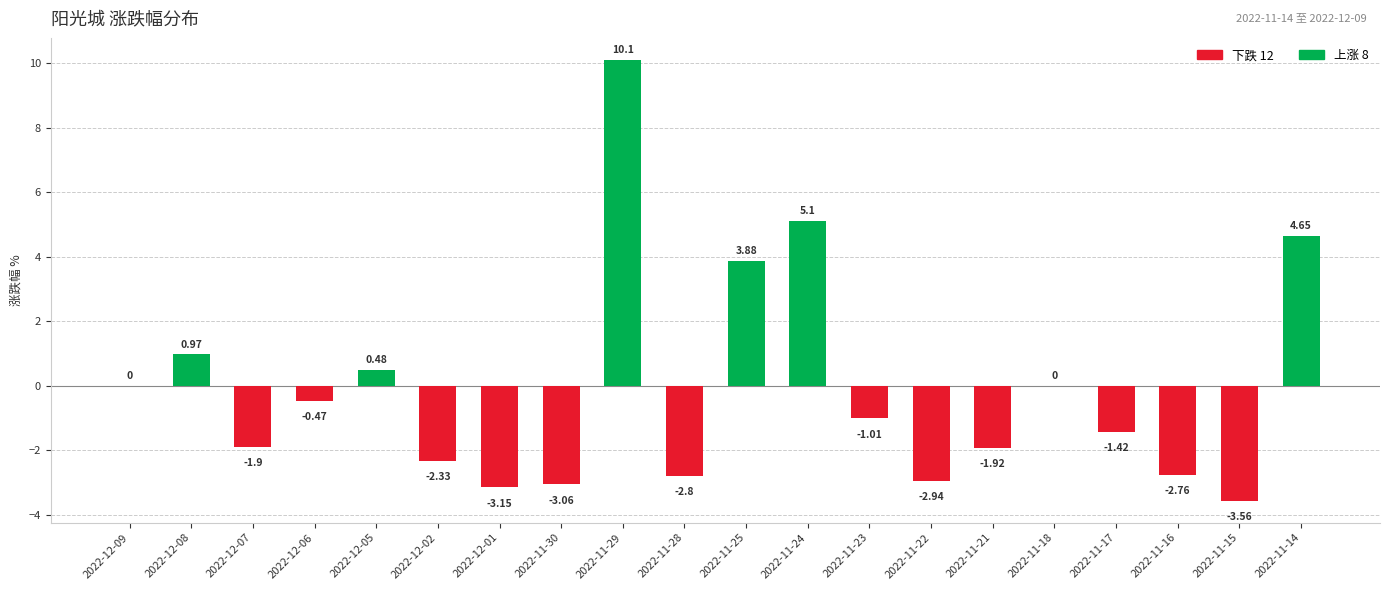

Count the number of data series in this chart.

1